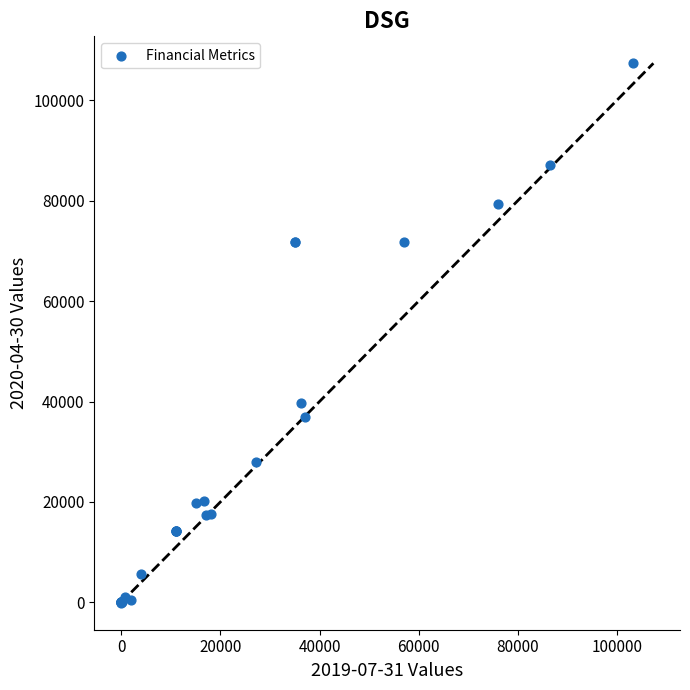

What Y value in the scatter plot is closest to 53650?

39800